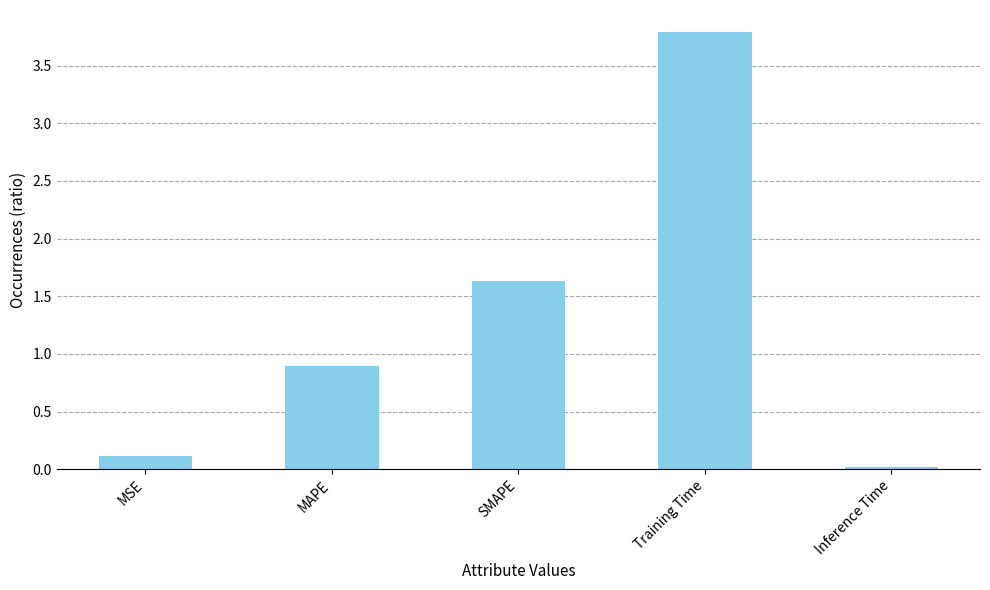

Does the chart contain stacked bars?

No